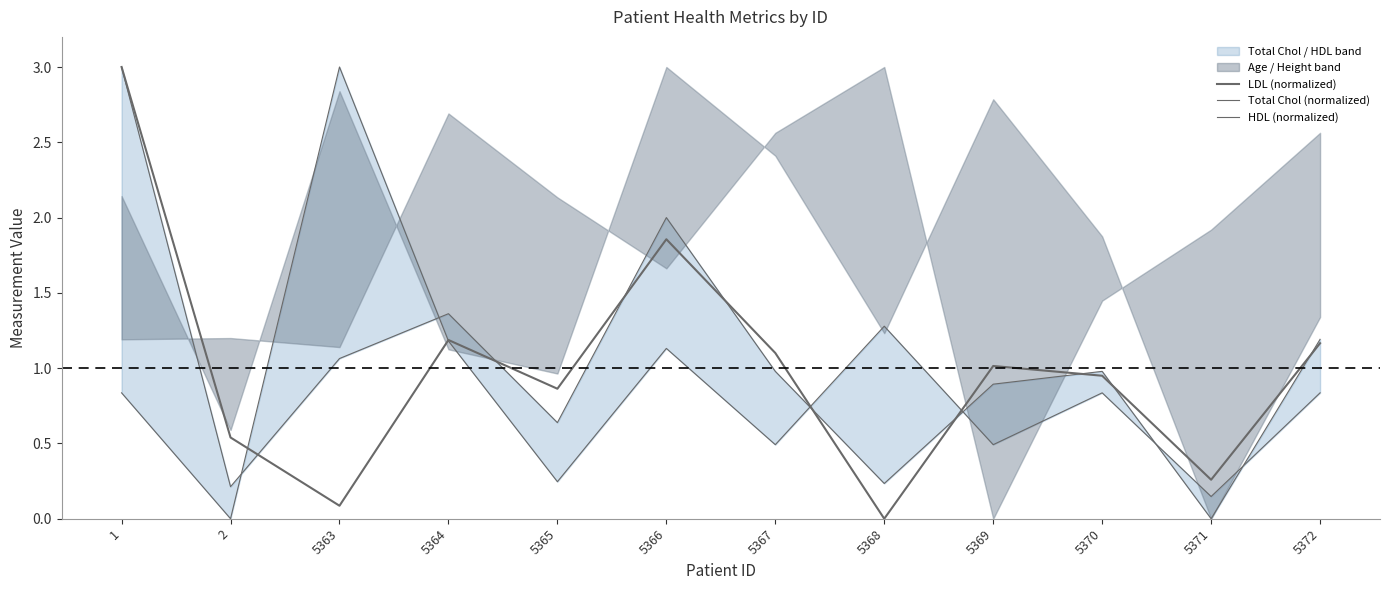

Which series has the largest total across all categories?

Total Chol (normalized)